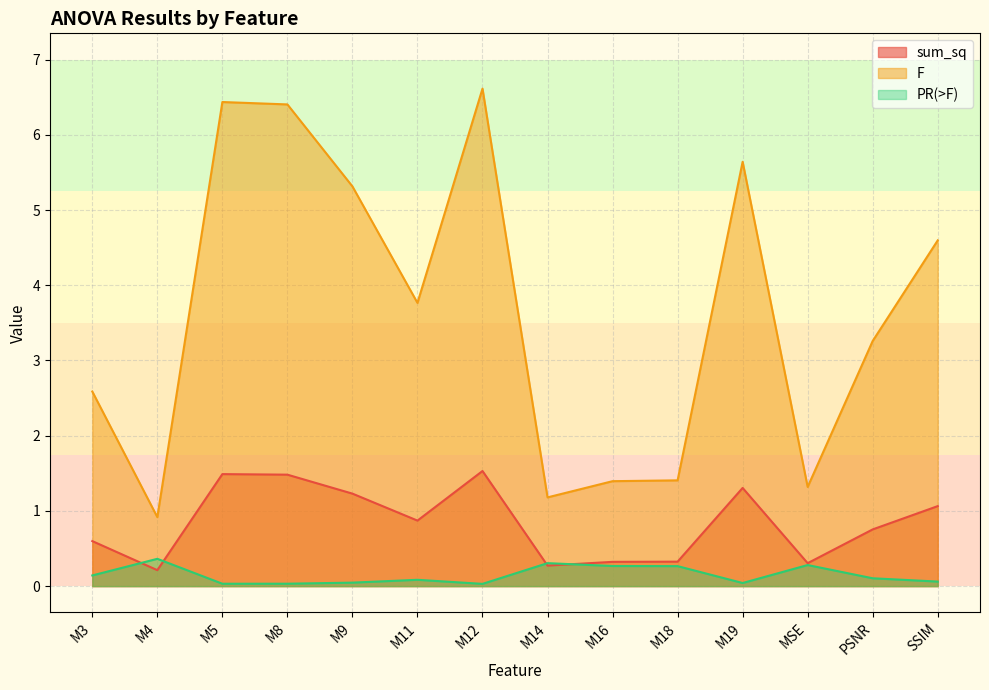

What is the sum of all PR(>F) values?

2.1